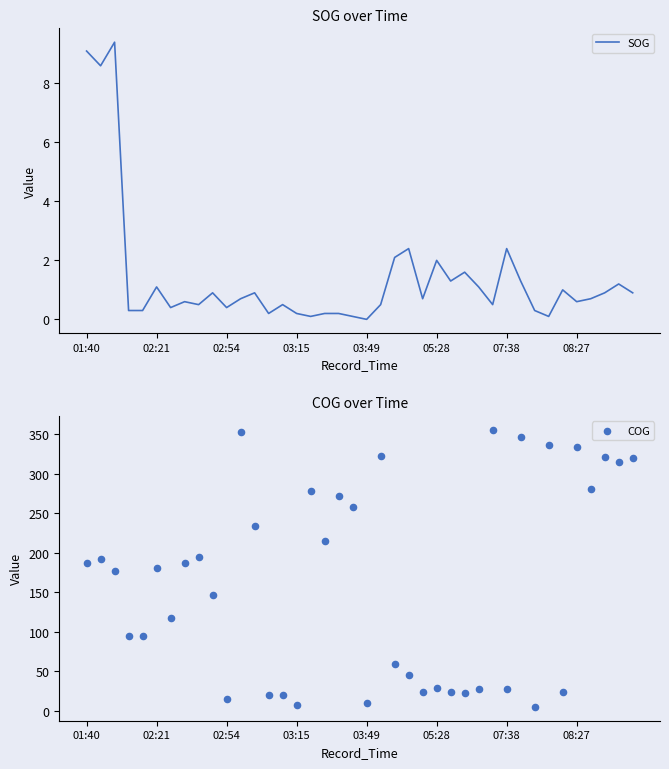

Which series has the largest total across all categories?

COG